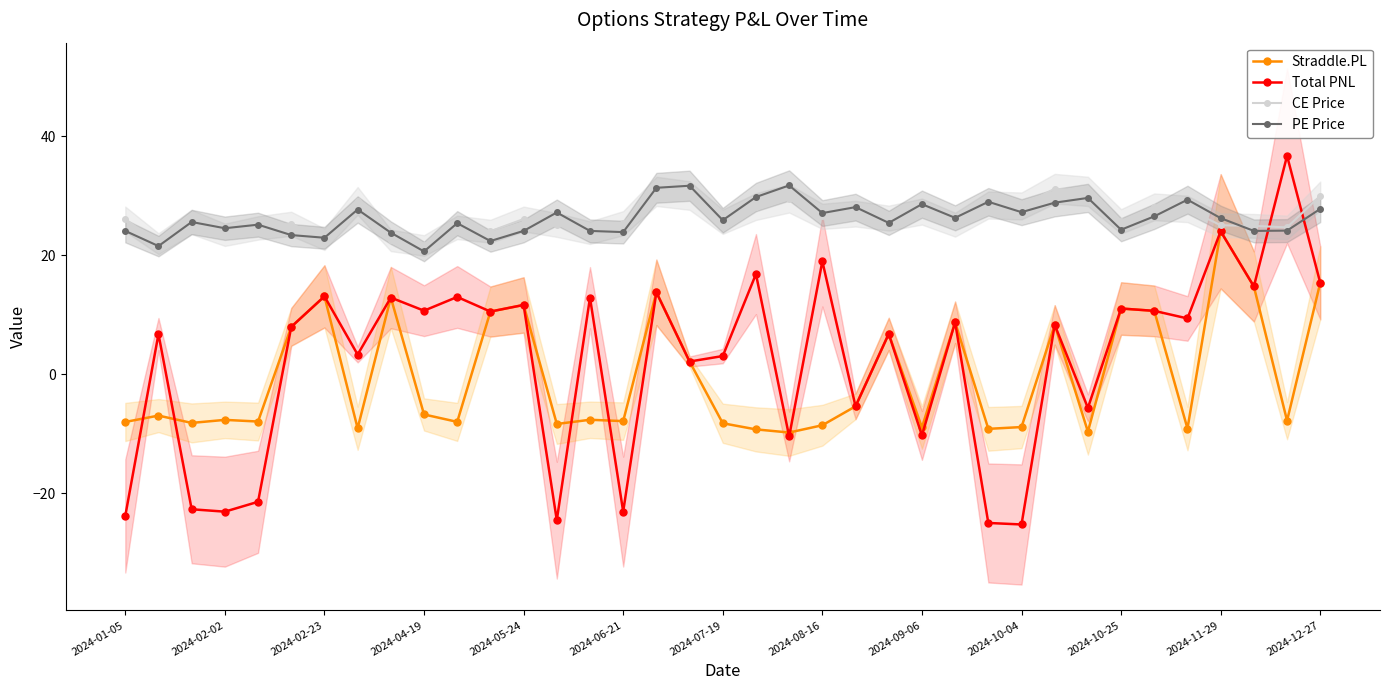

True or false: PE Price has a value of 42.8 at 17.

False